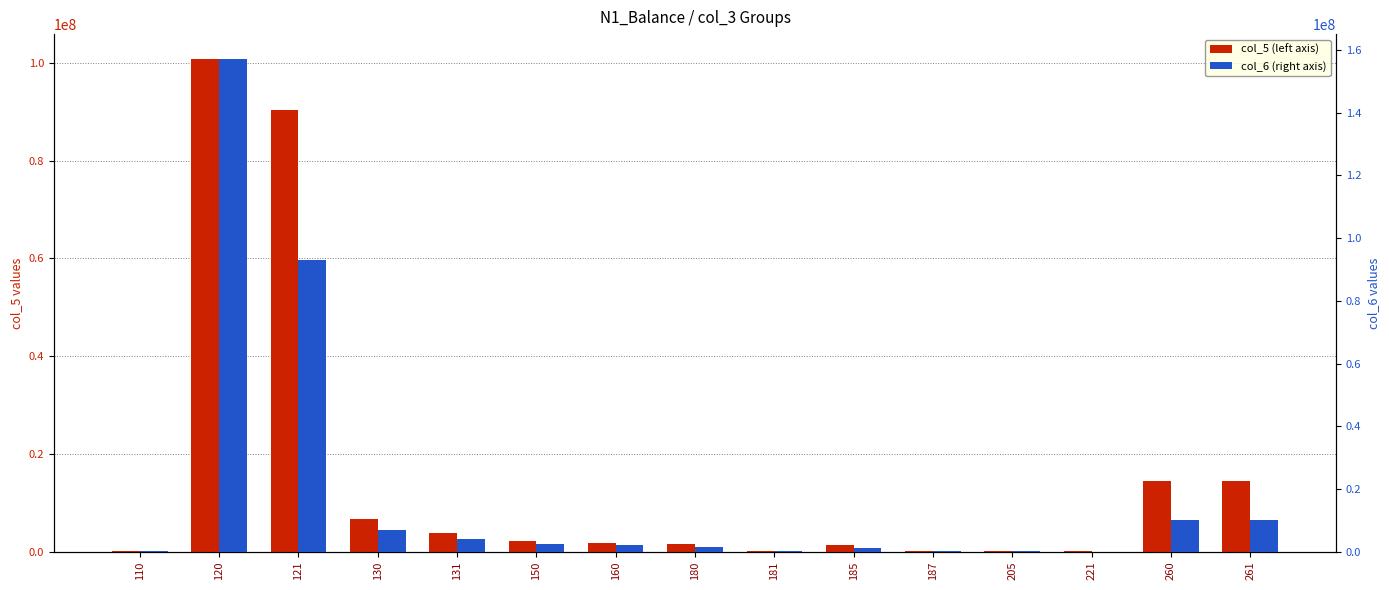

What are all the series names shown in the legend?

col_5, col_6